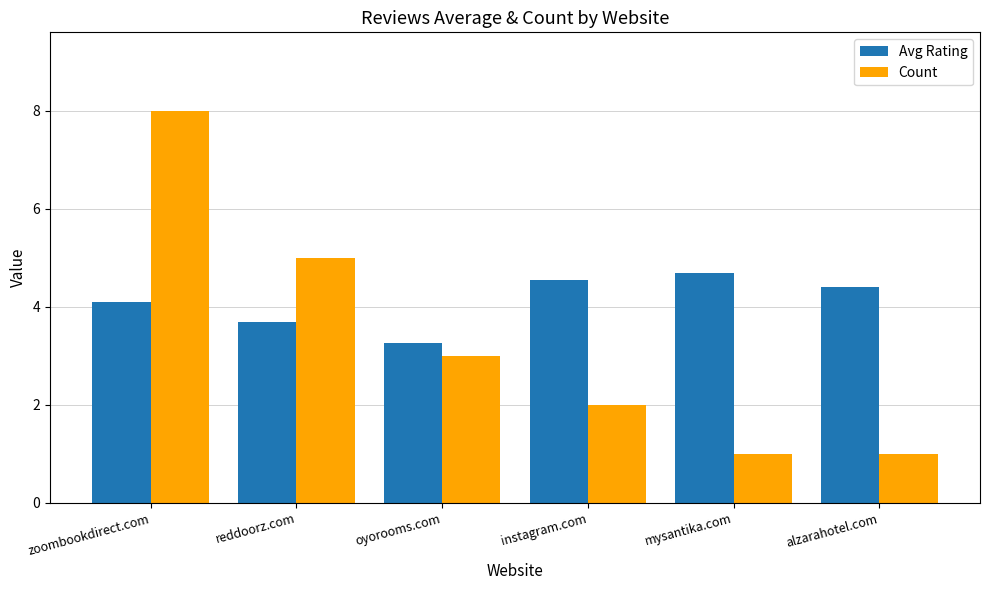

Is it true that Avg Rating equals 2.0 at reddoorz.com?

False